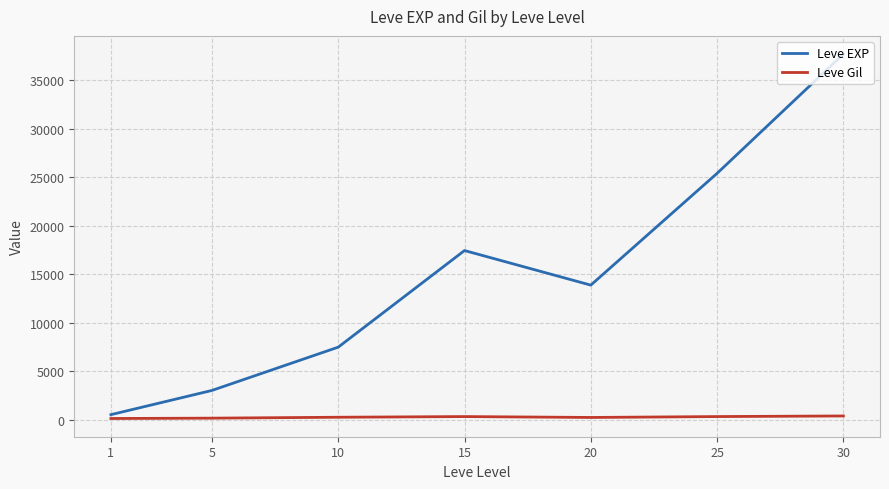

Rank the series by their maximum value, from highest to lowest.

Leve EXP, Leve Gil